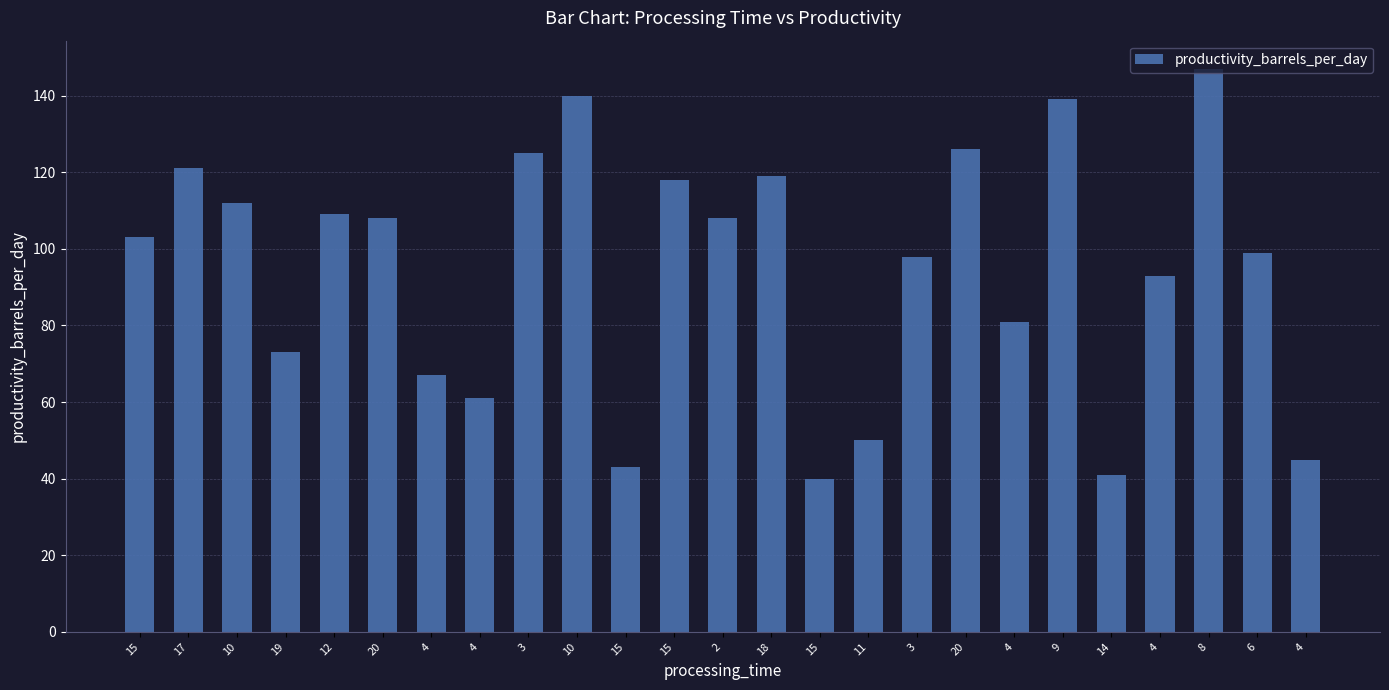

What value does the data have at 4, to the nearest 50?

50